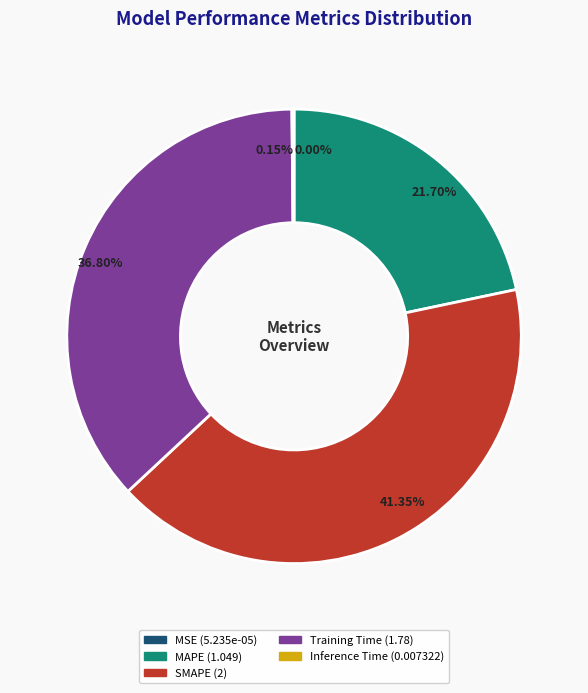

What percentage is the Training Time slice, to the nearest percent?

37%